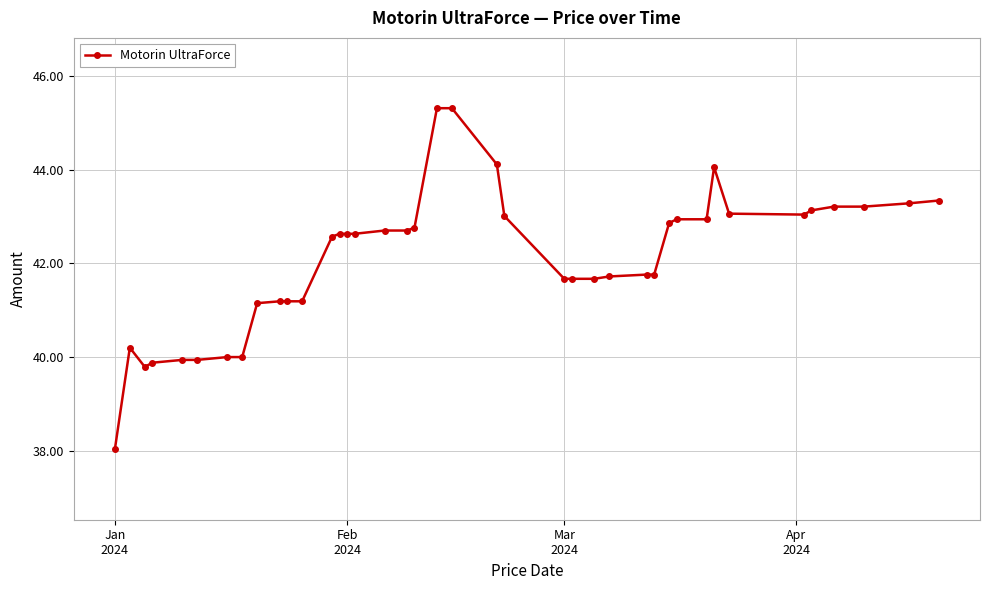

Does the chart have visible grid lines?

Yes